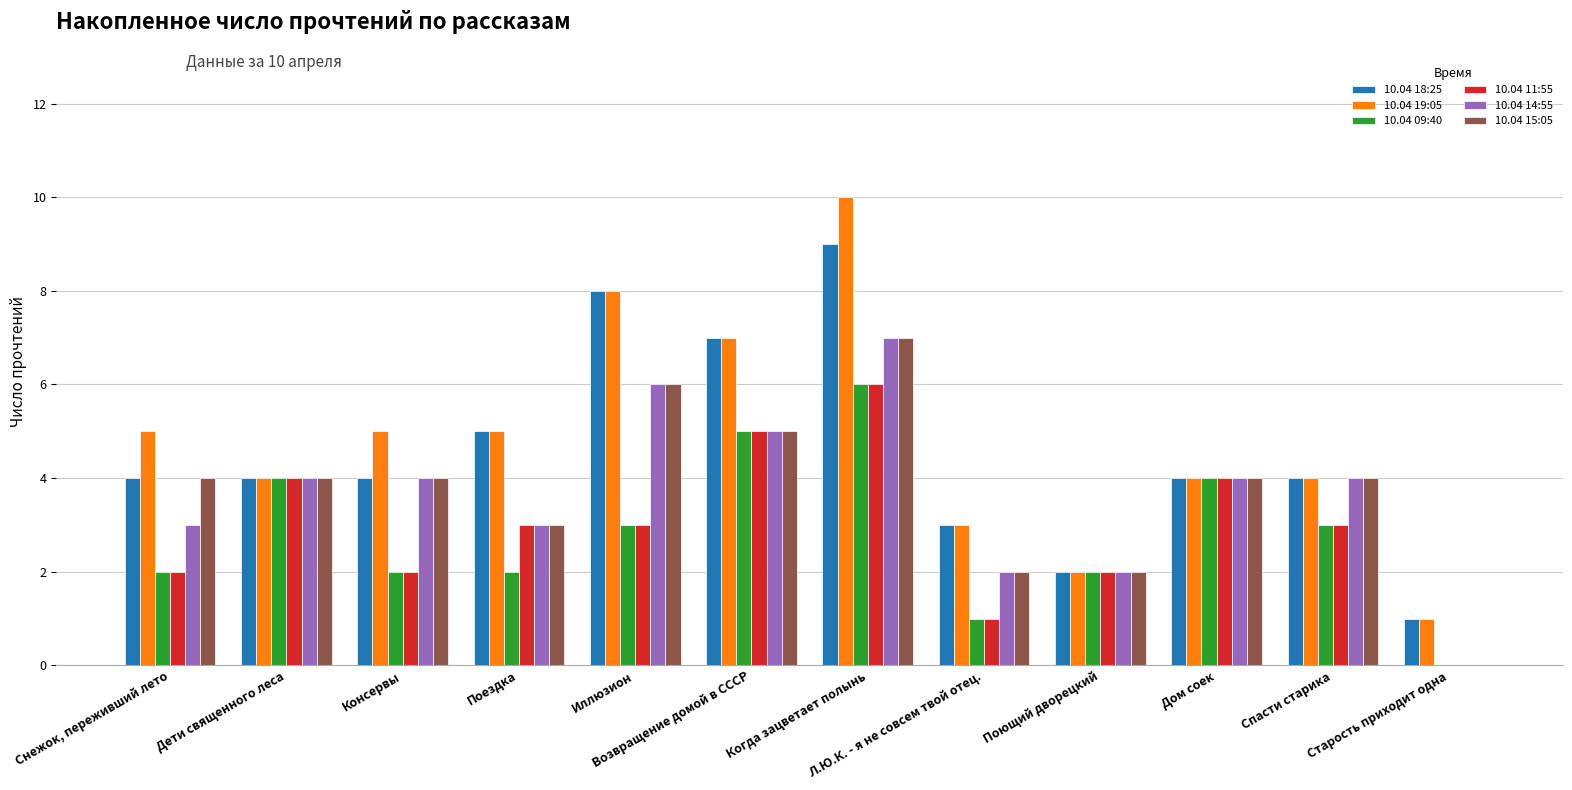

Count the number of categories in the chart.

12